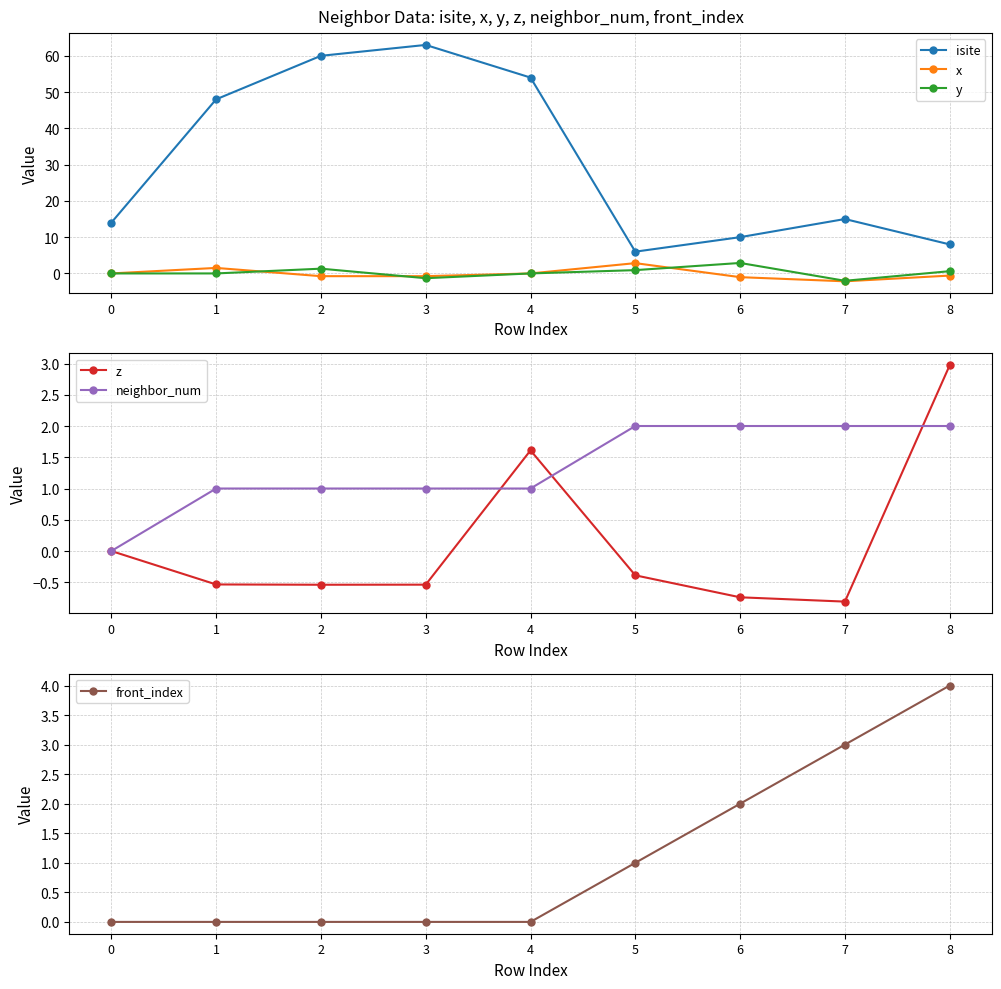

Which category has the highest value in the y series?

6